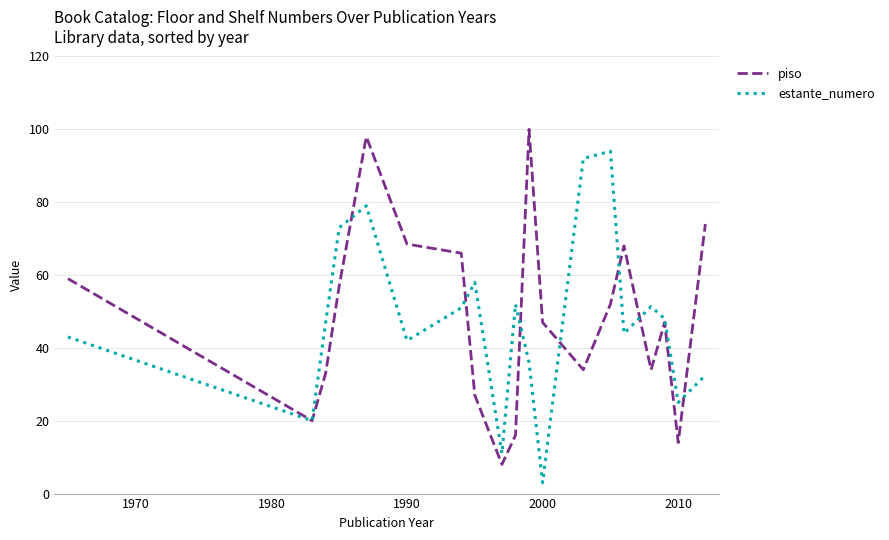

How many lines are shown in the chart?

2